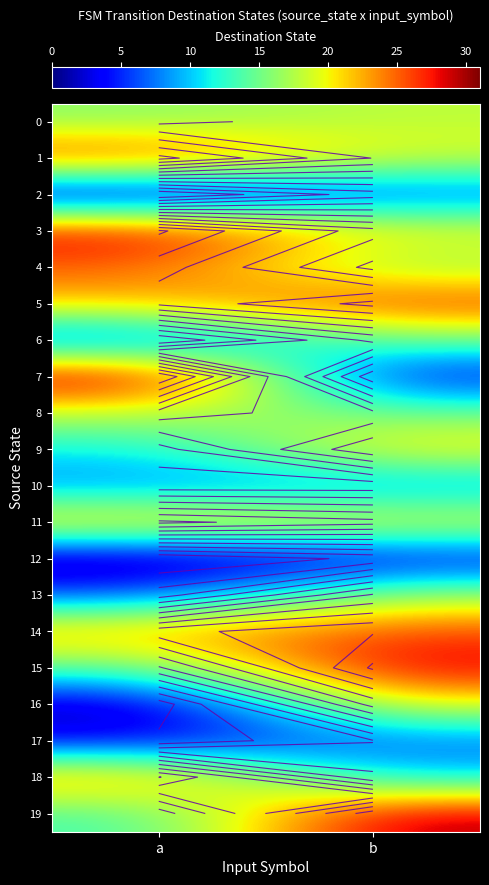

What is the sum of the 5 values at a and b?

49